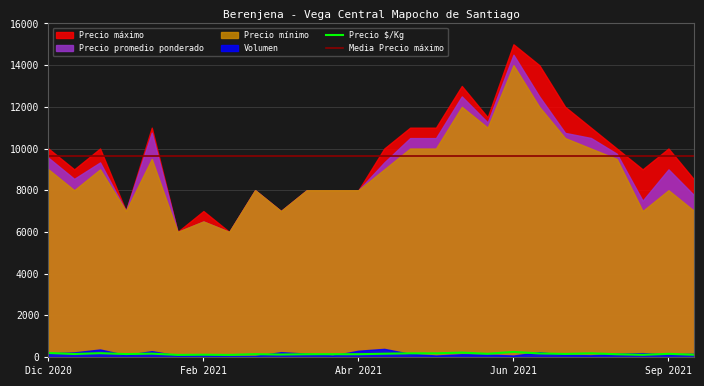

True or false: Volumen and Precio promedio ponderado intersect in this chart.

False